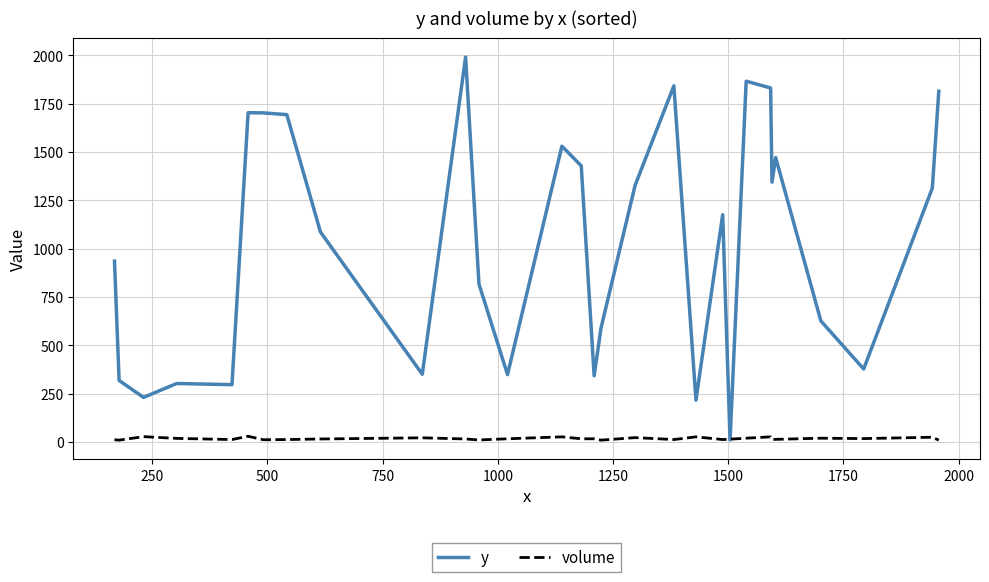

Rank the series by their maximum value, from lowest to highest.

volume, y